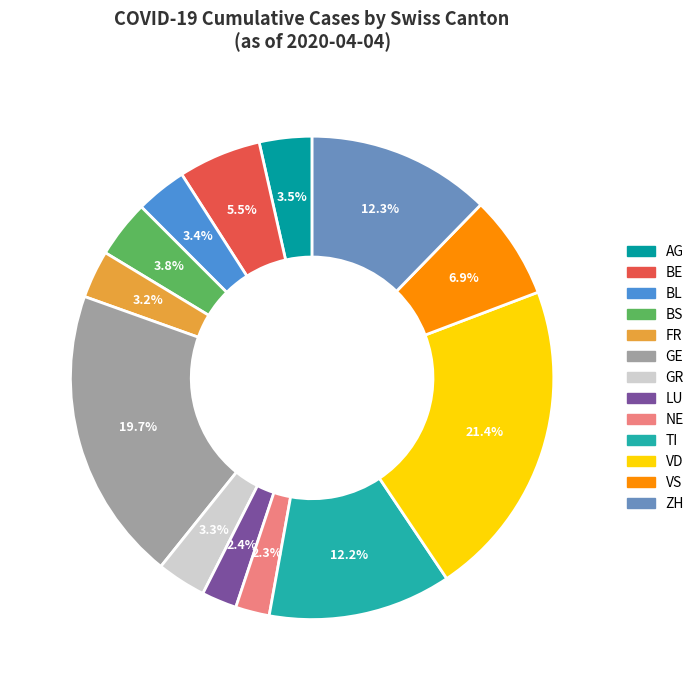

What is the ratio of the value at VD to the value at AG?

6.1